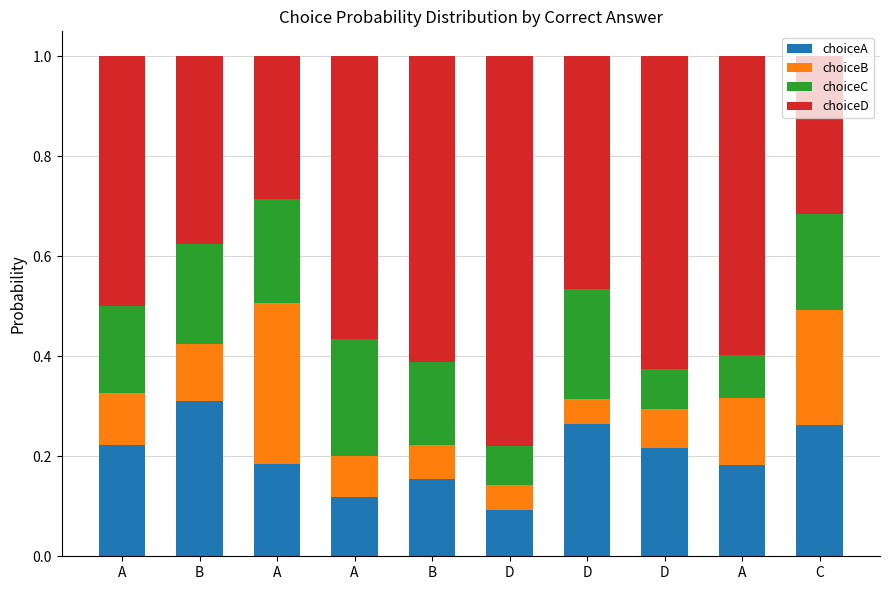

Are the bars horizontal?

No